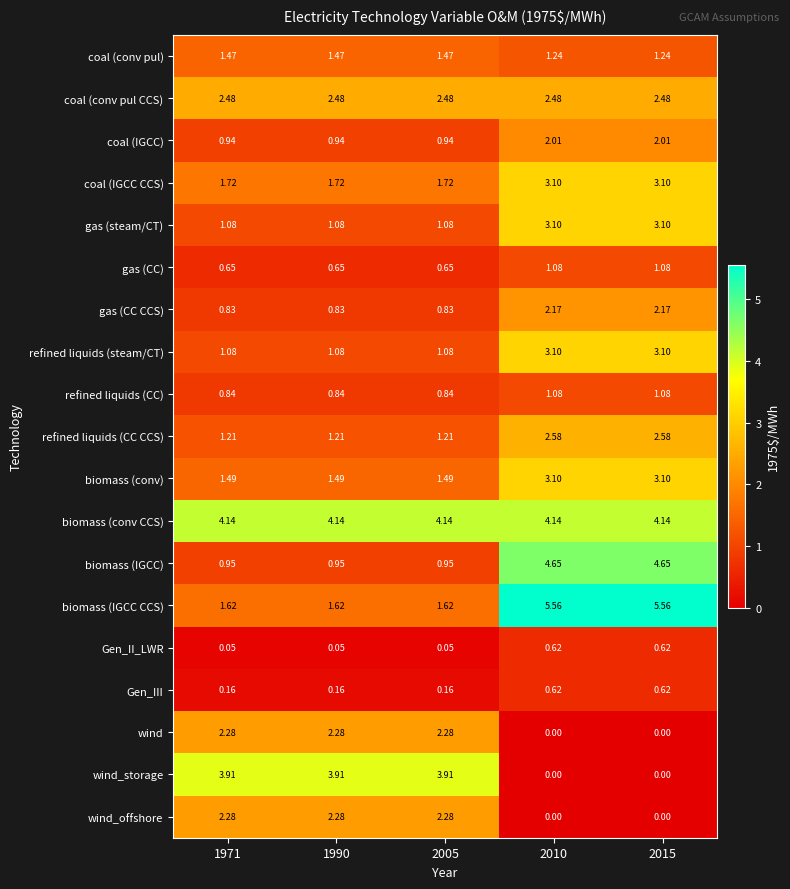

Which series changed the most between 1990 and 2015?

biomass (IGCC CCS)